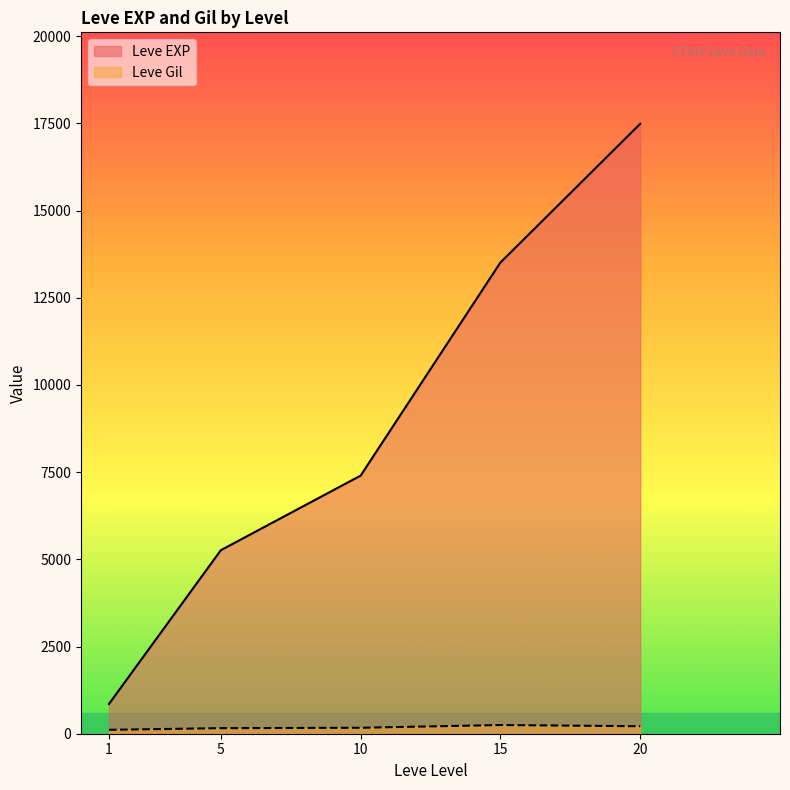

What is the spread (max minus min) of values at 5?

5102.7